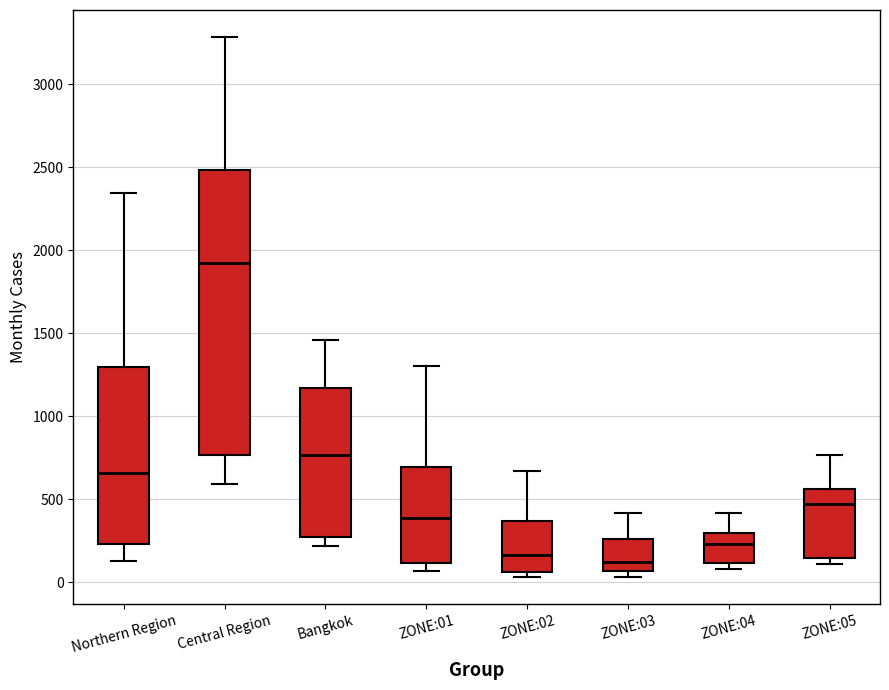

Reading left to right, read every box against the y-axis: the position of its median line, the range the box covers, and the ends of its whiskers. The values are not printed on the chart, so give them approximately, as read against the axis.

Northern Region: median 650, box 250 to 1300, whiskers 150 to 2350
Central Region: median 1900, box 750 to 2500, whiskers 600 to 3300
Bangkok: median 750, box 250 to 1150, whiskers 200 to 1450
ZONE:01: median 400, box 100 to 700, whiskers 50 to 1300
ZONE:02: median 150, box 50 to 350, whiskers 50 (just below the box's lower edge) to 650
ZONE:03: median 100, box 50 to 250, whiskers 50 (just below the box's lower edge) to 400
ZONE:04: median 250, box 100 to 300, whiskers 100 (just below the box's lower edge) to 400
ZONE:05: median 450, box 150 to 550, whiskers 100 to 750